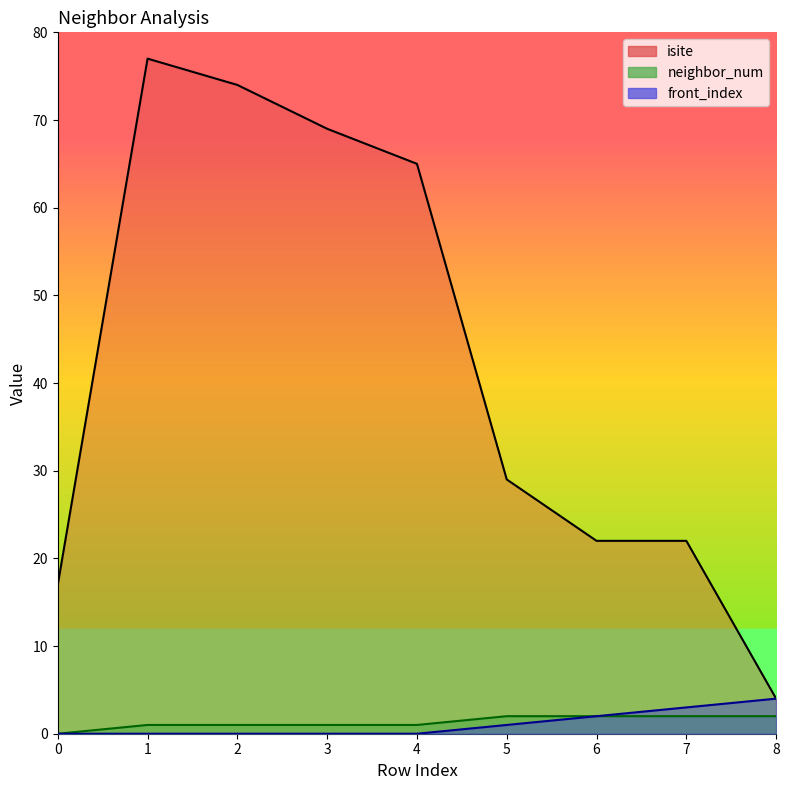

Is the value of isite at 1 greater than the value of neighbor_num at 7?

Yes